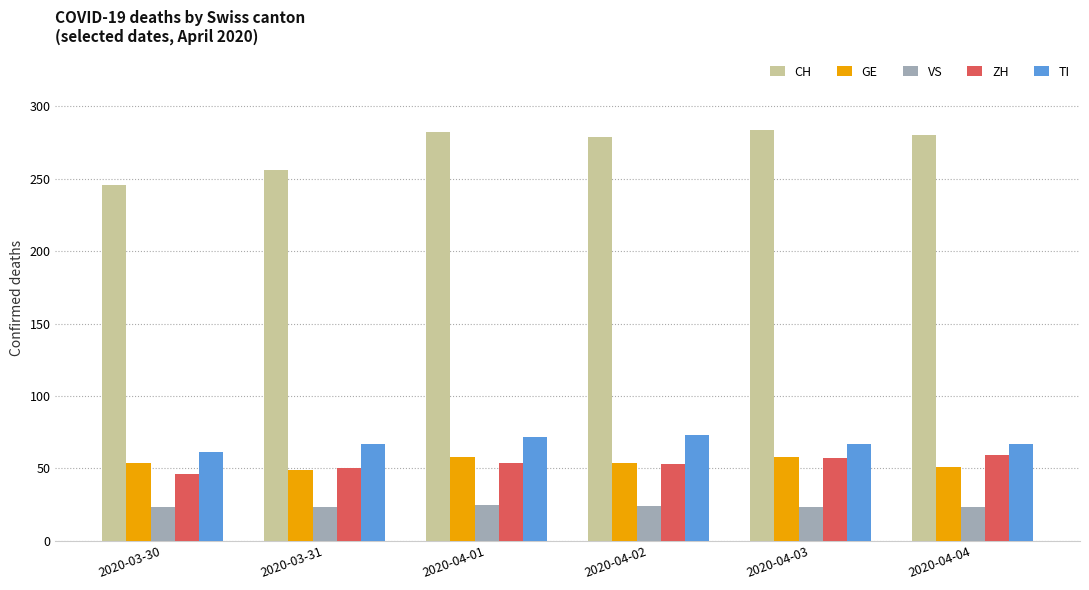

The value of VS at 2020-03-30 is 9. True or false?

False